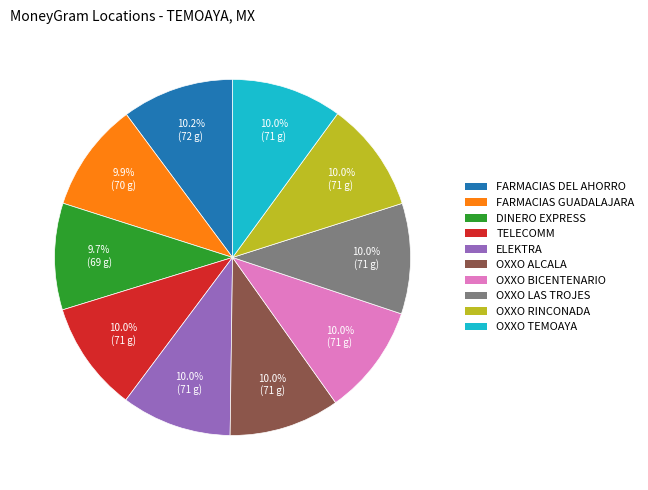

How much of the chart is everything except TELECOMM?

90.0%